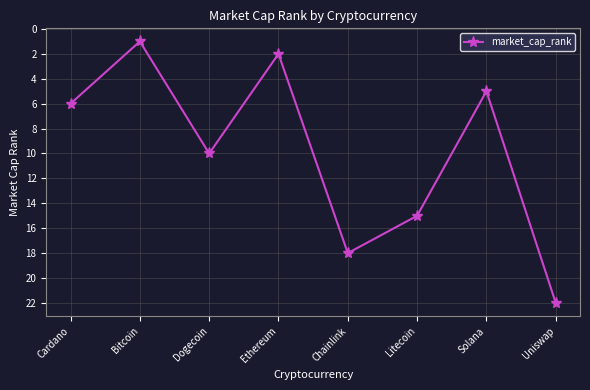

Does the chart have visible grid lines?

Yes